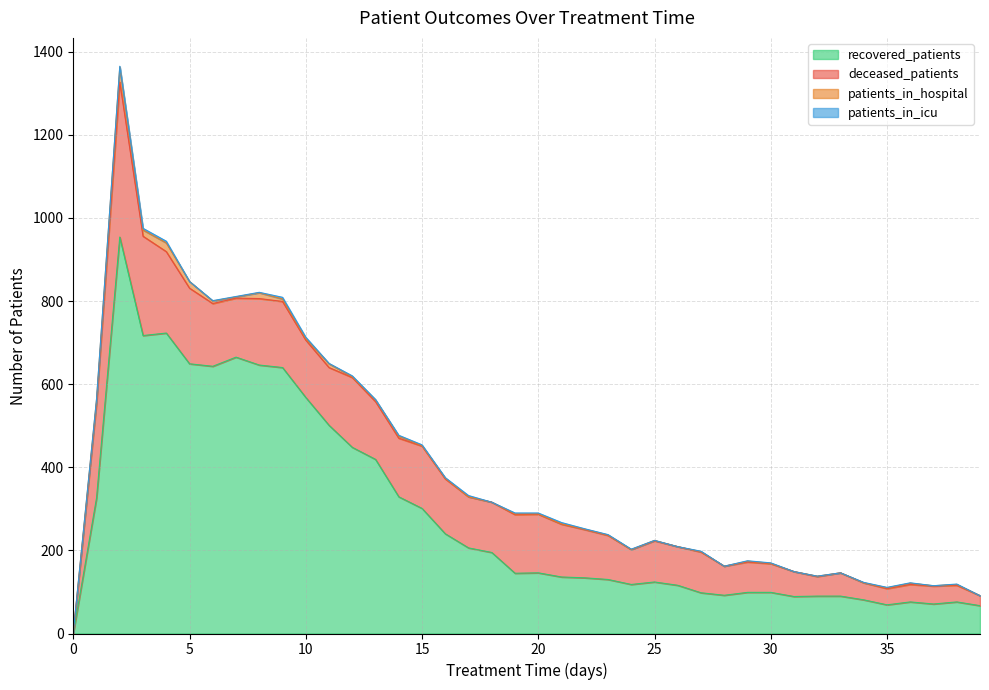

Reading right to left, what are all the values shown in this chart?

patients_in_hospital: 0	2	1	3	2	0	0	1	0	1	2	0	1	0	1	0	1	1	1	1	2	0	0	2	1	5	4	2	9	4	6	14	3	6	16	21	15	36	9	2
patients_in_icu: 0	1	0	1	1	1	0	0	0	1	1	0	1	0	0	1	1	1	3	2	2	0	3	1	2	2	1	2	1	3	4	1	1	1	0	4	4	2	1	0
recovered_patients: 67	76	71	76	69	81	90	90	89	99	99	92	98	116	124	118	130	134	136	146	145	195	206	240	301	329	419	448	501	568	640	646	665	643	649	723	717	954	326	0
deceased_patients: 24	40	43	42	39	41	56	47	60	69	73	70	98	93	99	84	106	116	127	141	141	121	123	132	150	141	139	168	139	138	159	160	142	151	182	196	239	373	228	0